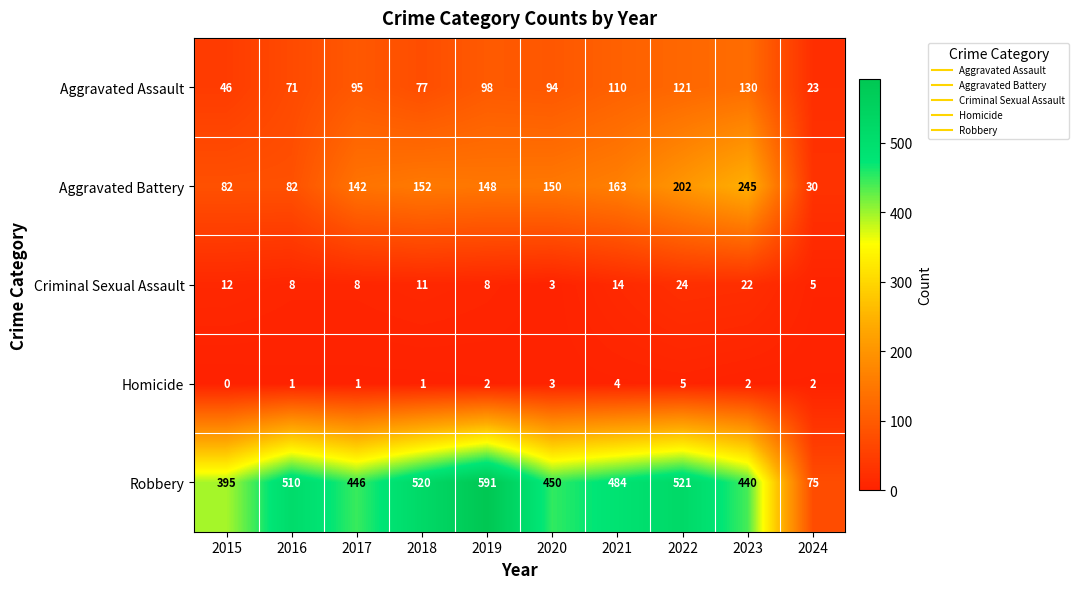

What is the difference between the maximum and minimum values in the Robbery series?

516